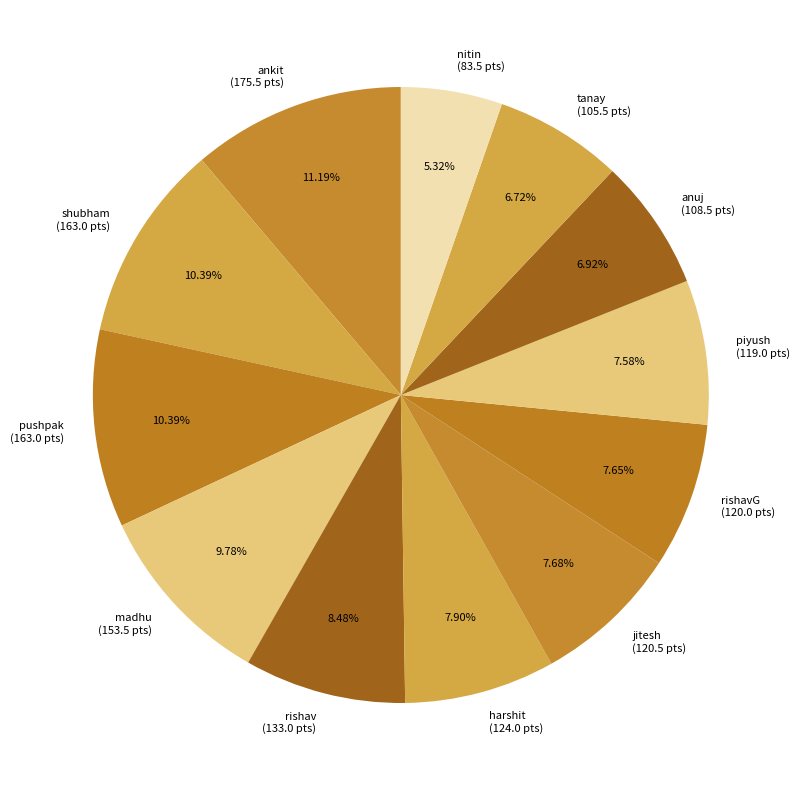

Is the sum of pushpak (163.0 pts) and jitesh (120.5 pts) greater than half?

No